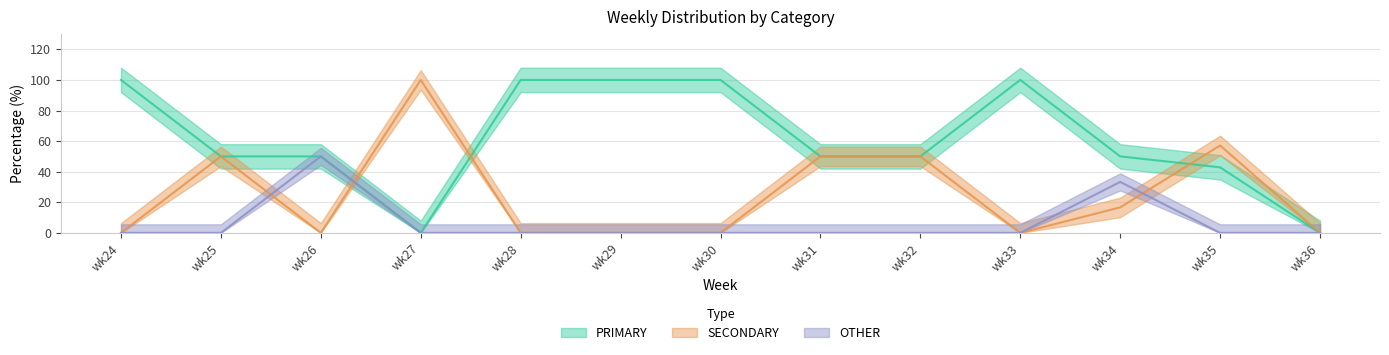

The PRIMARY series shows -57.0 at wk27. True or false?

False